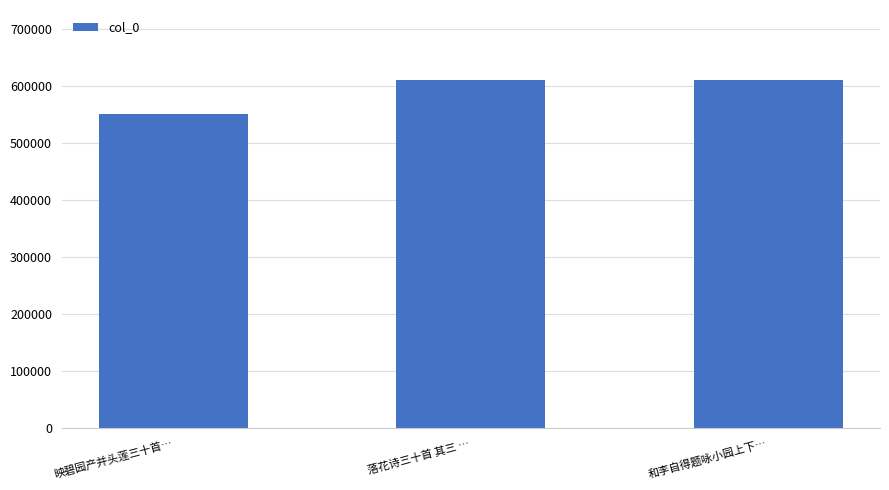

What value does the data have at 落花诗三十首 其三 …, to the nearest 10?

611090